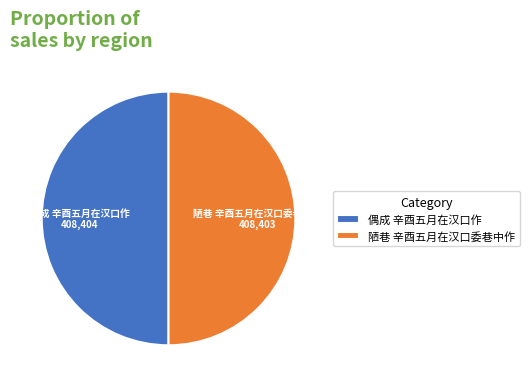

The 偶成 辛酉五月在汉口作 slice represents 50% of the pie. True or false?

True